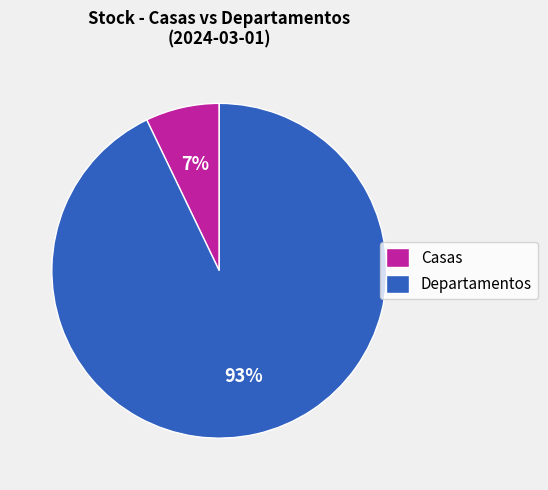

Which slice is the largest?

Departamentos